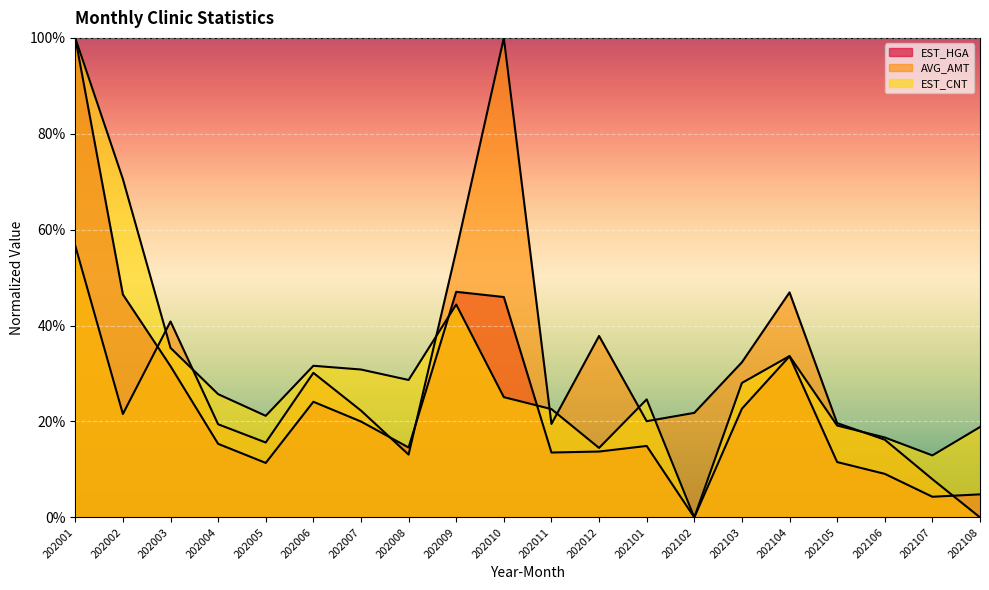

What is the average value of the AVG_AMT series?

29.9